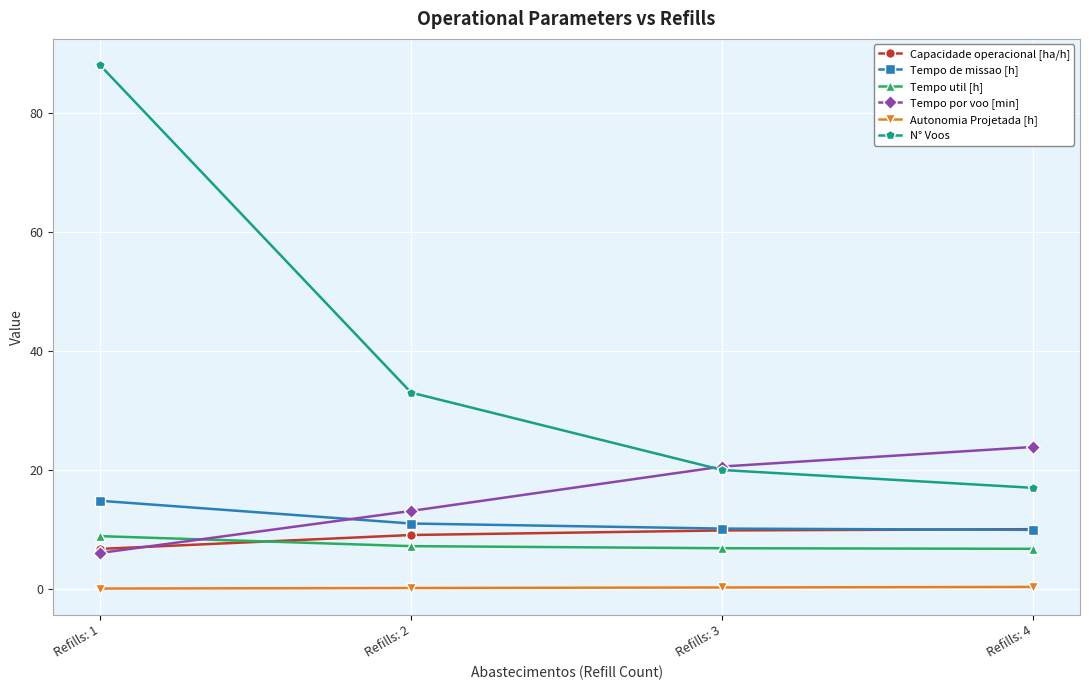

What is the total value across all series at Refills: 2?

73.6